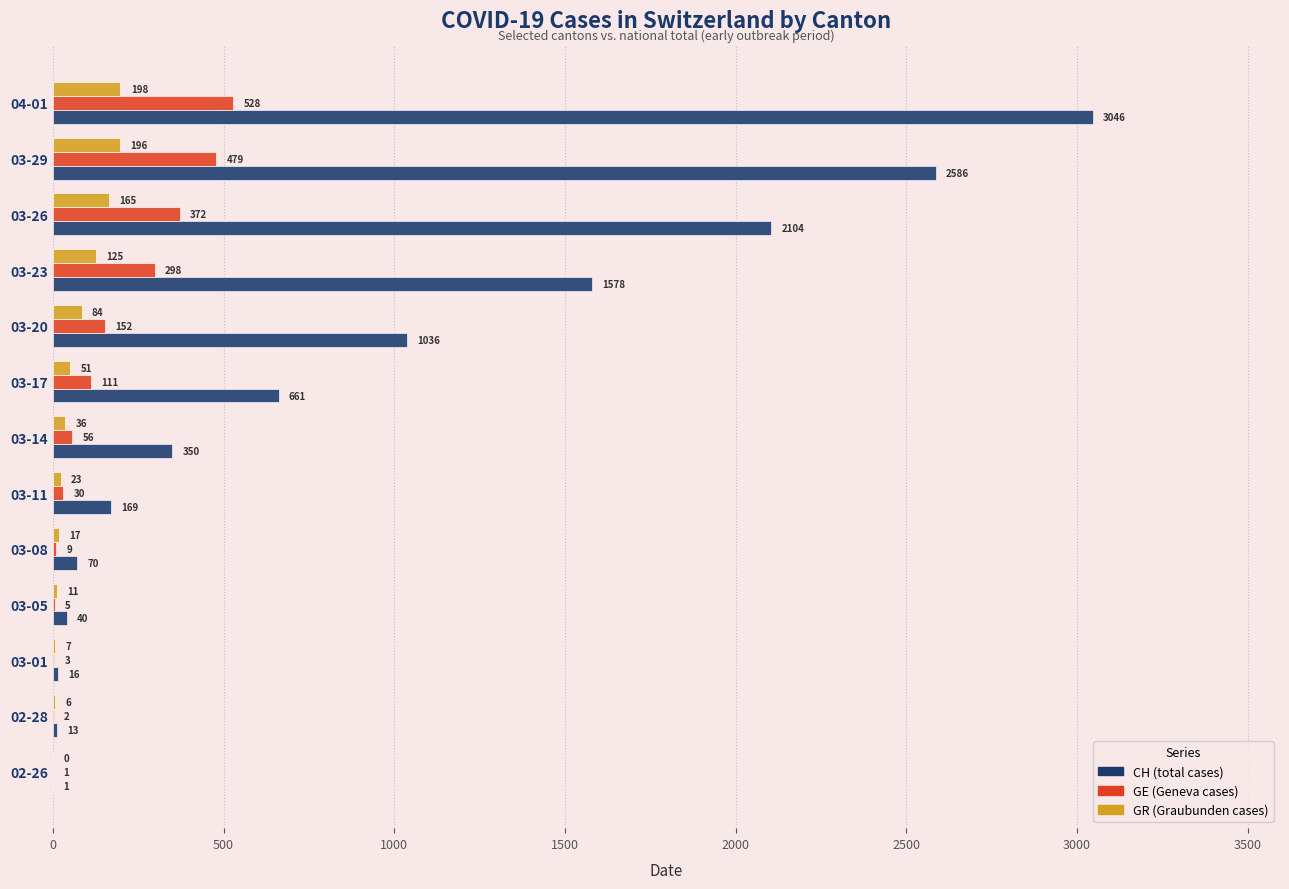

What is the highest value of the GE (Geneva cases) series?

528